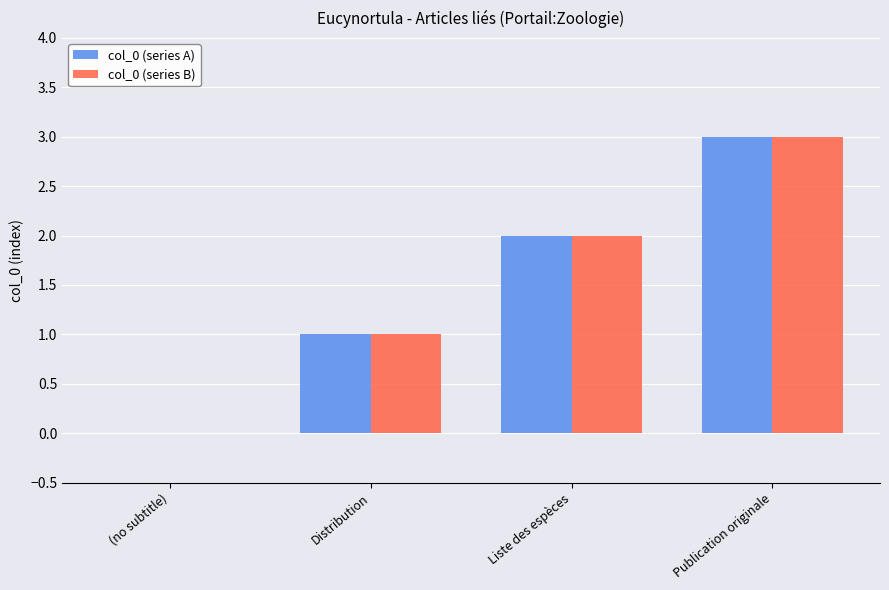

Where is col_0 (series B) nearest to the value 1?

Distribution